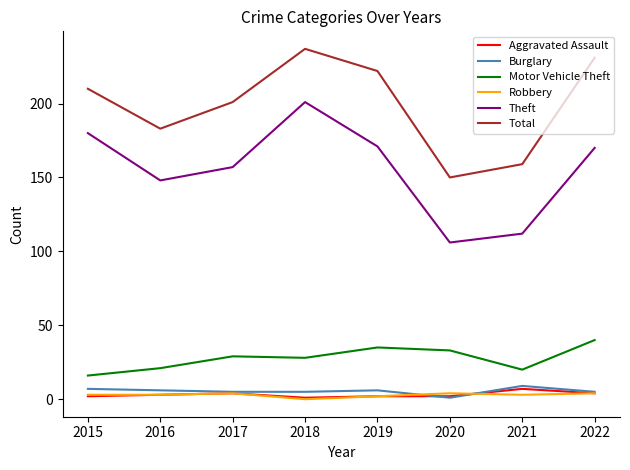

True or false: Theft has a value of 170 at 2022.

True